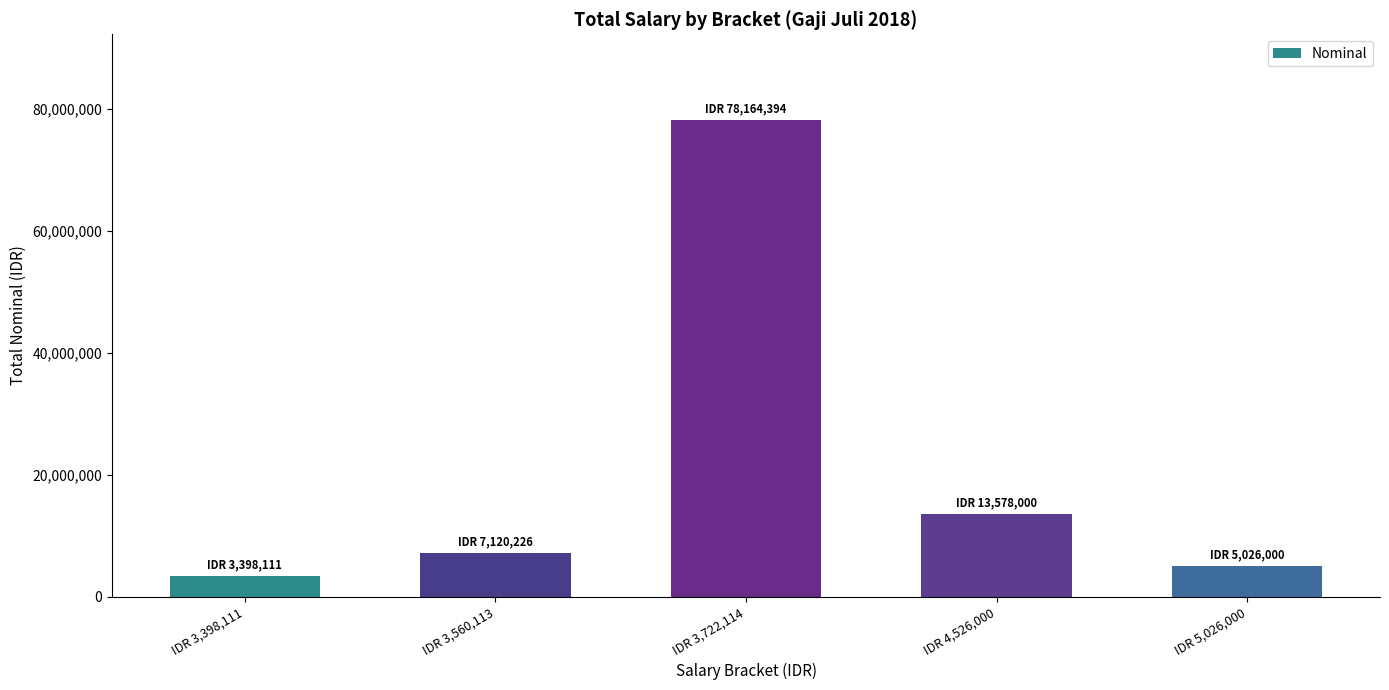

Rank the categories by value from lowest to highest.

IDR 3,398,111, IDR 5,026,000, IDR 3,560,113, IDR 4,526,000, IDR 3,722,114